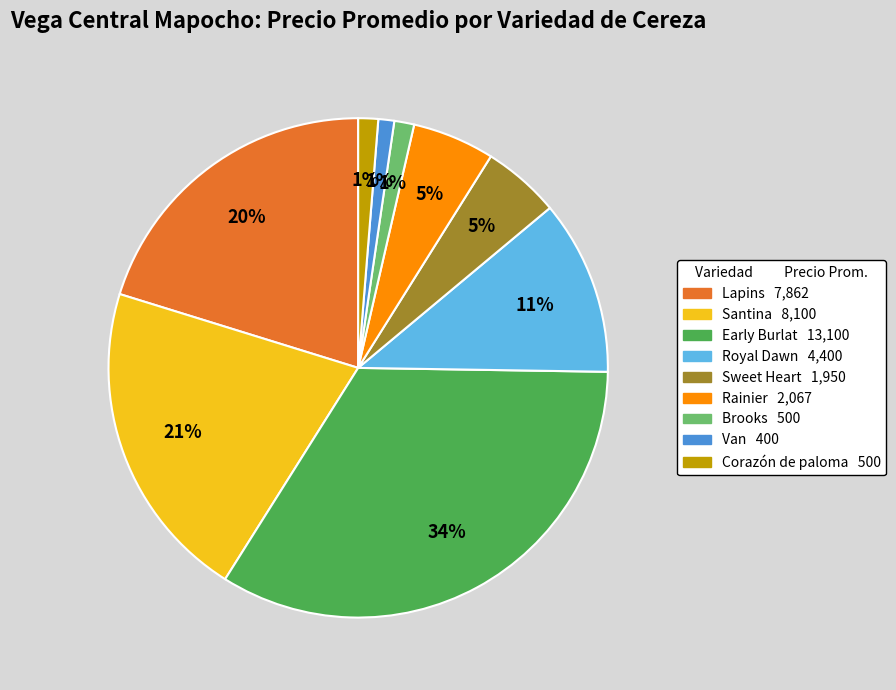

Do Corazón de paloma and Sweet Heart together represent more than half of the pie?

No